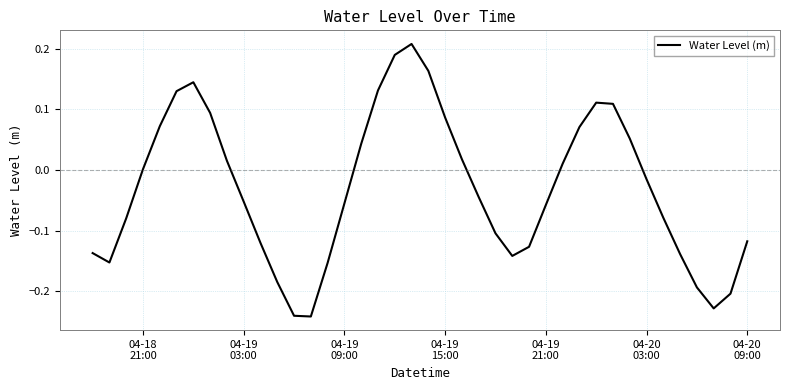

Does the chart have visible grid lines?

Yes